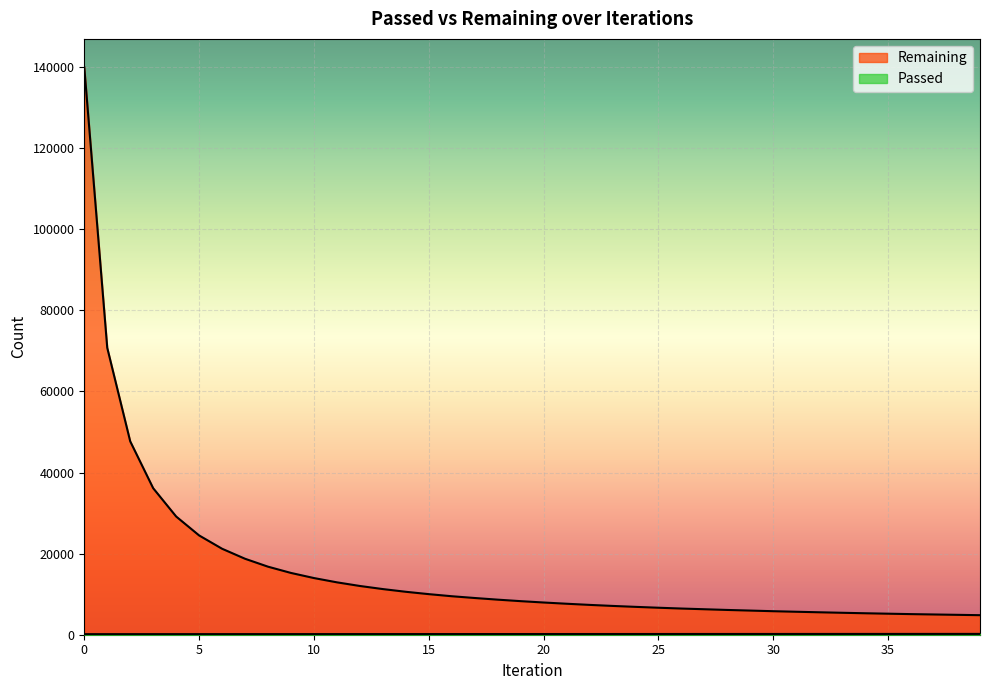

The Remaining series shows 6284 at 27. True or false?

True